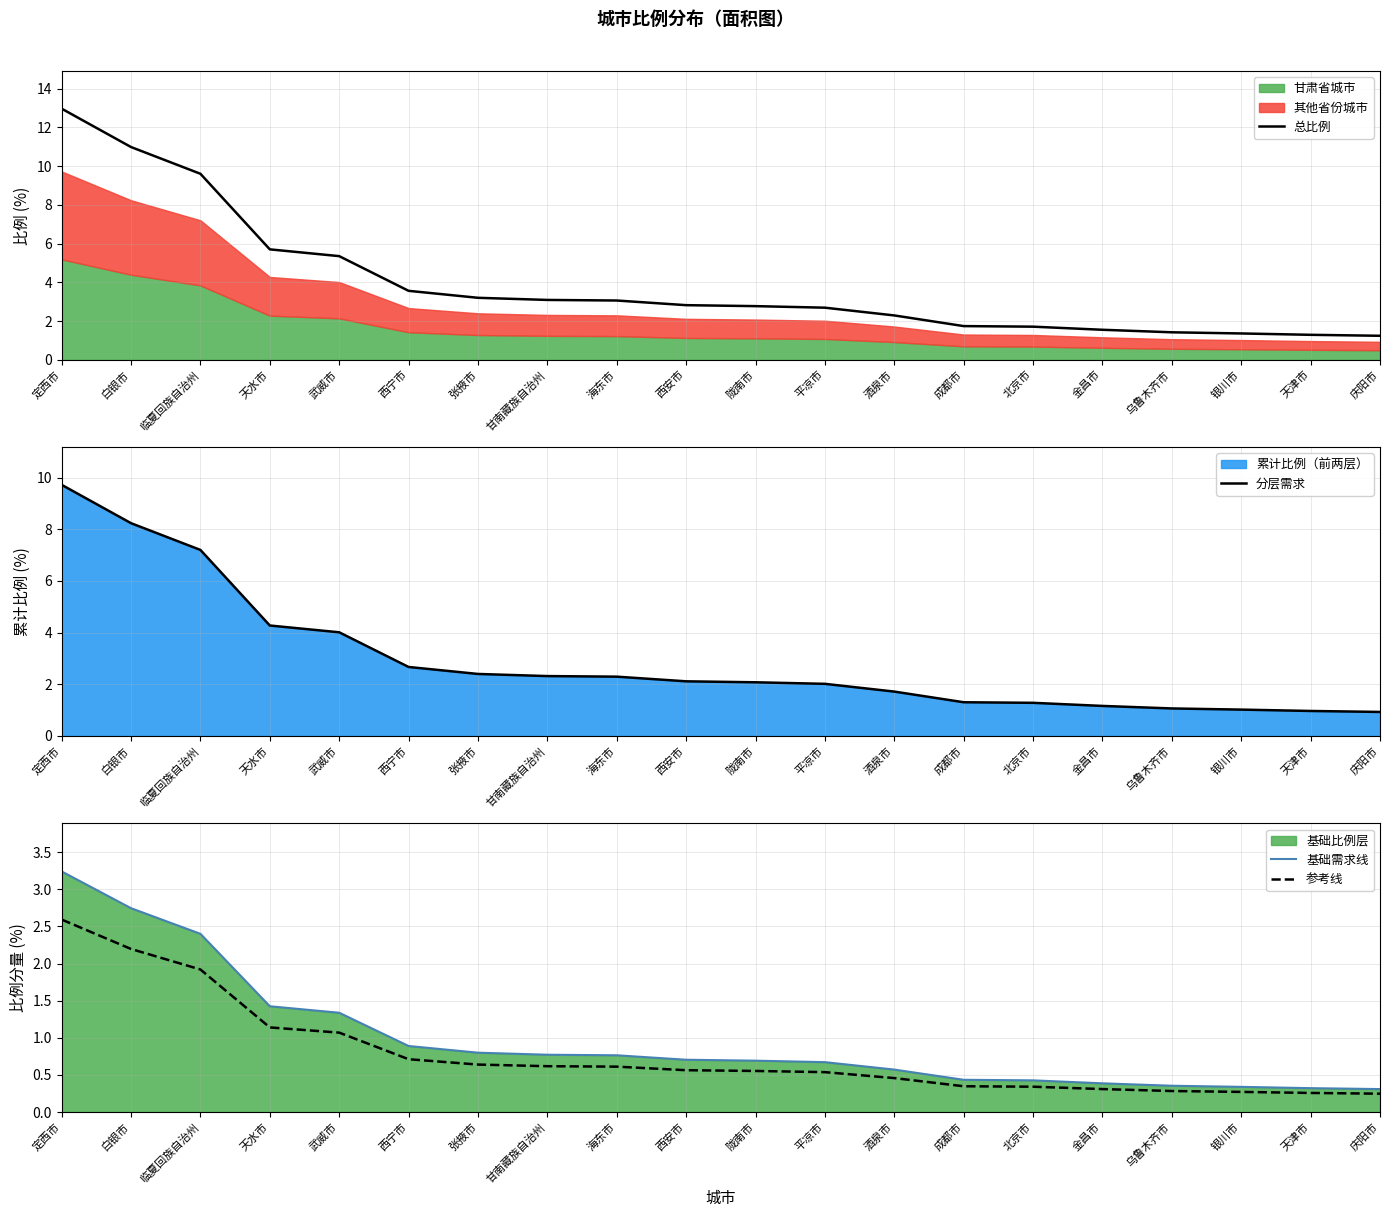

Between 西宁市 and 成都市, which series saw the biggest shift?

总比例